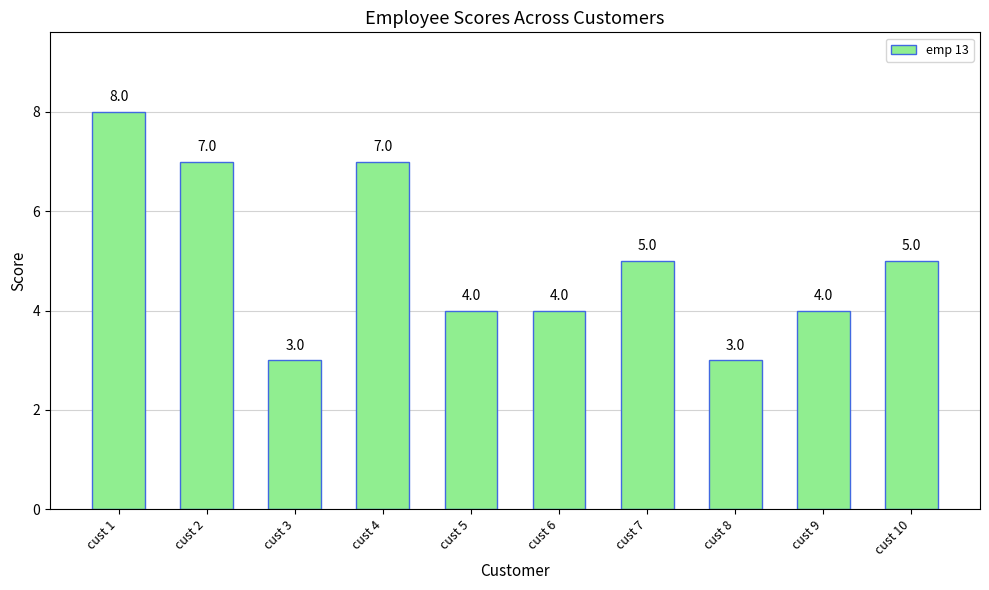

Which has a higher value, cust 5 or cust 7?

cust 7